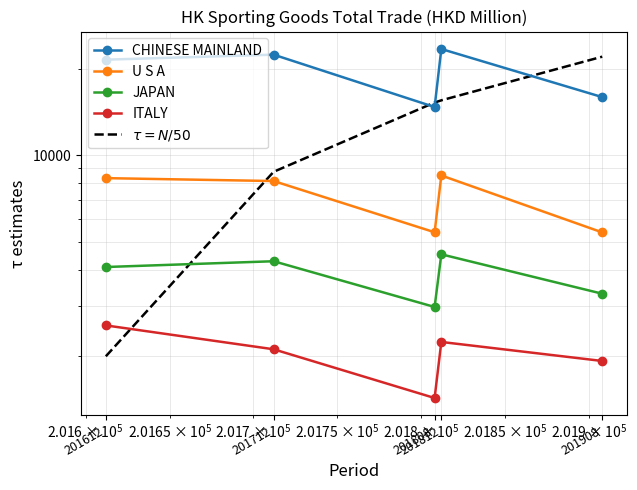

At which label is CHINESE MAINLAND closest to 19048?

201612